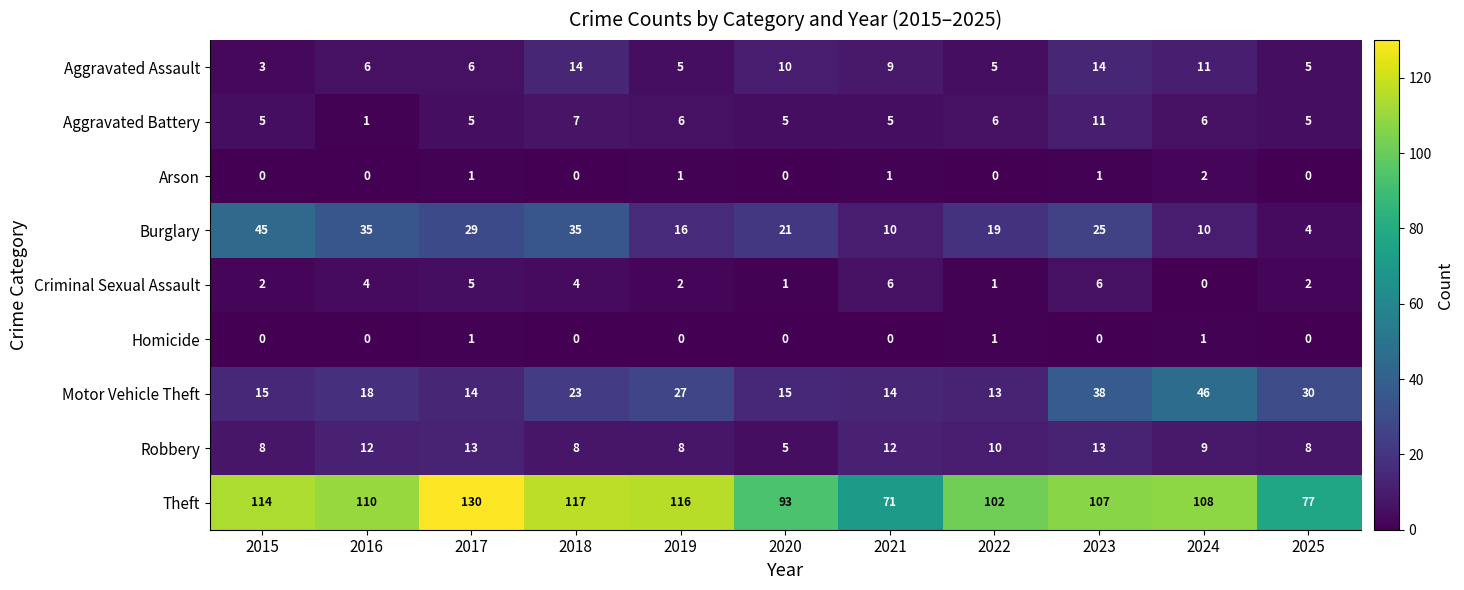

True or false: Arson has a value of -1 at 2022.

False